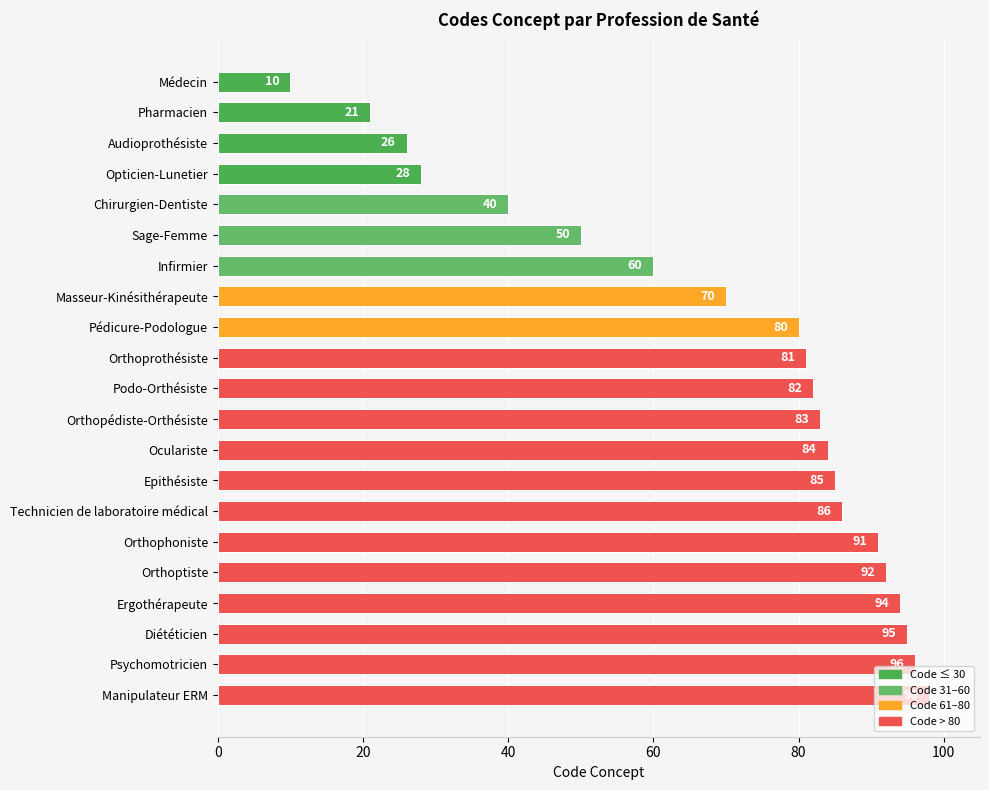

Between Diététicien and Ergothérapeute, which is larger?

Diététicien